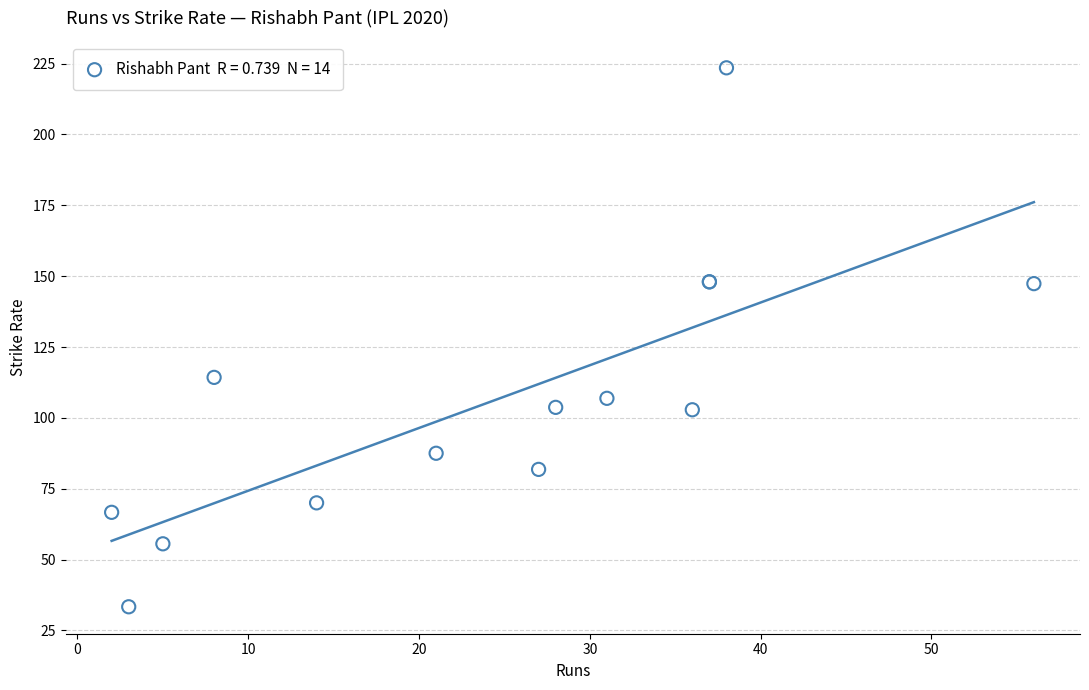

What Y value in the scatter plot is closest to 128?

114.3